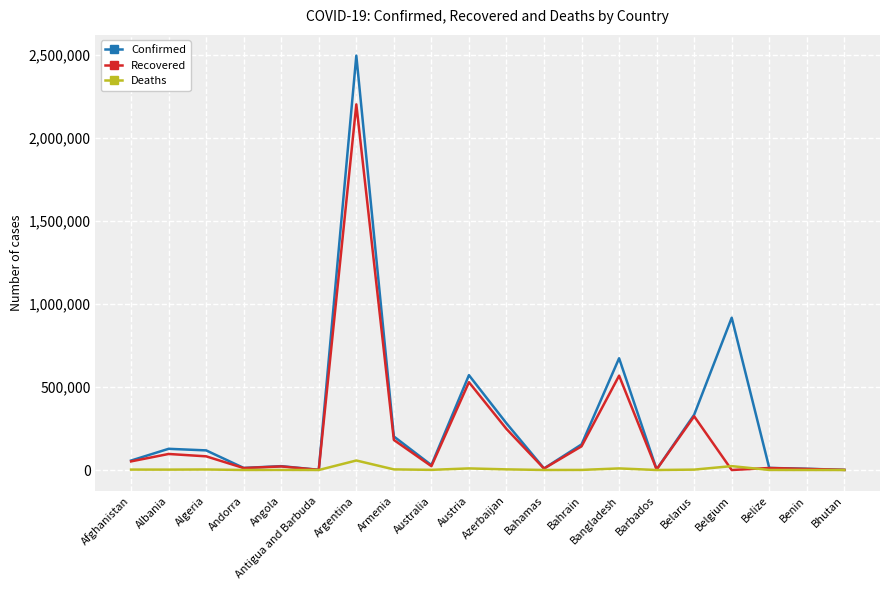

Rank the series by their maximum value, from highest to lowest.

Confirmed, Recovered, Deaths